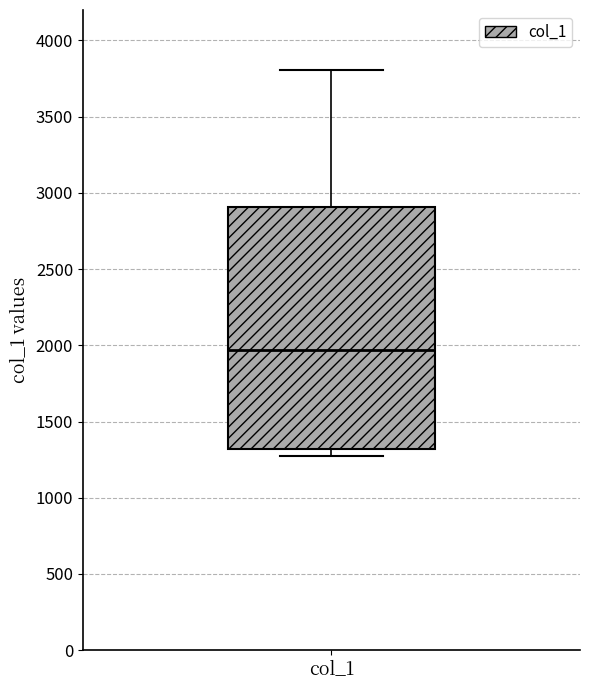

Transcribe this box plot: give where the median line is, the range the box spans, and where the two whiskers end, as read against the y-axis. The values are not printed on the chart, so give them approximately, as read against the axis.

median 1950, box 1300 to 2900, whiskers 1250 to 3800